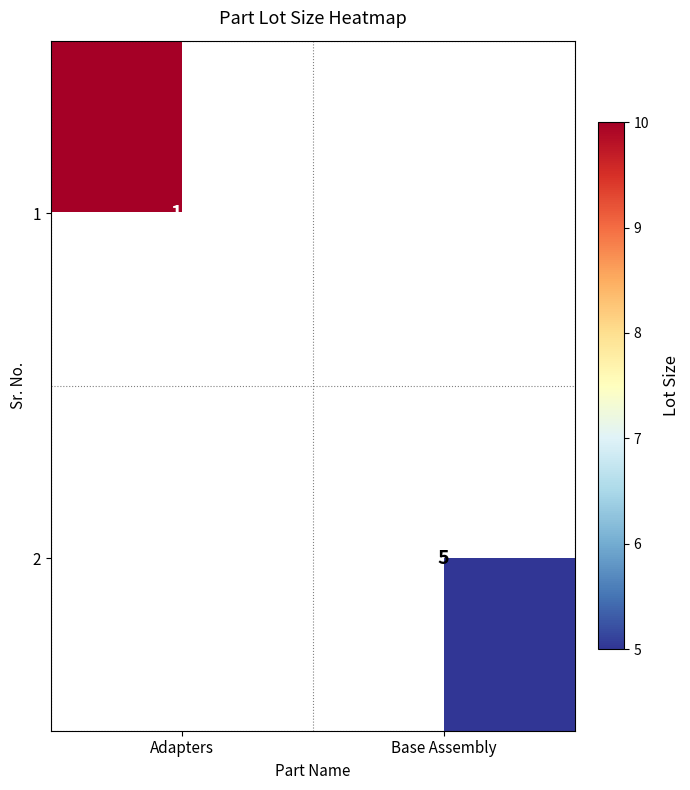

The 2 series shows 5 at Base Assembly. True or false?

True